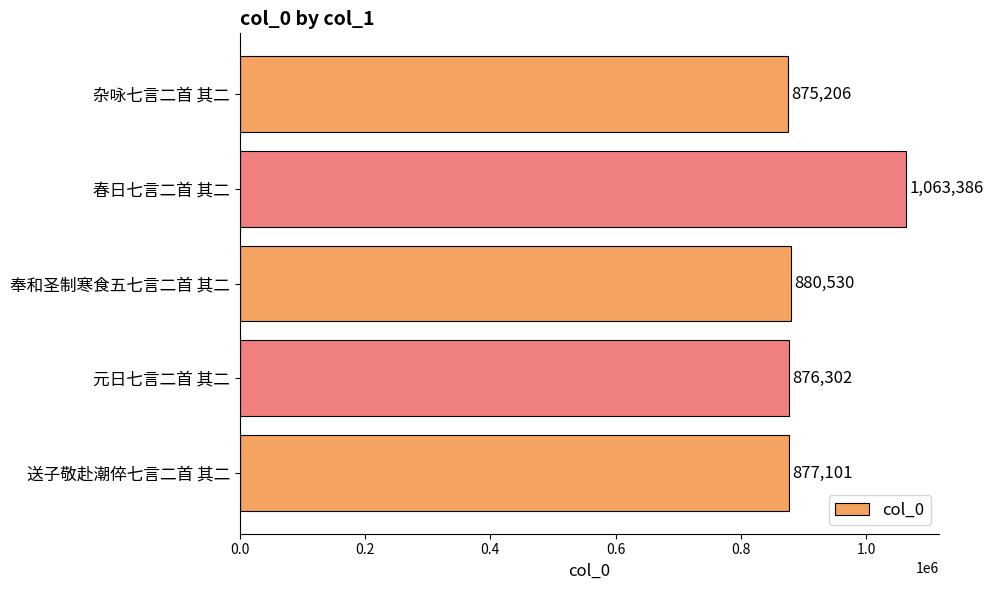

How many series are shown in this chart?

1